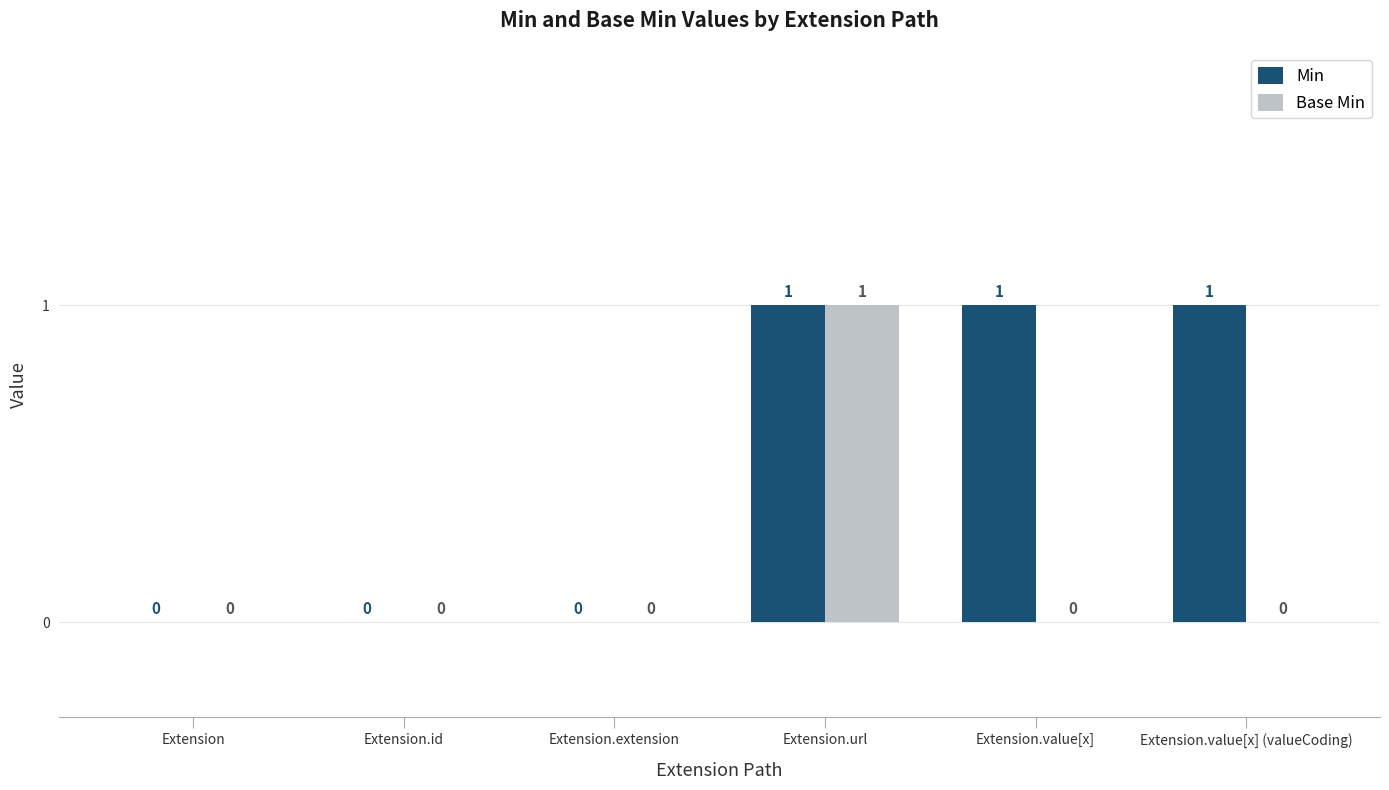

Between Extension.url and Extension.value[x], which series saw the biggest shift?

Base Min